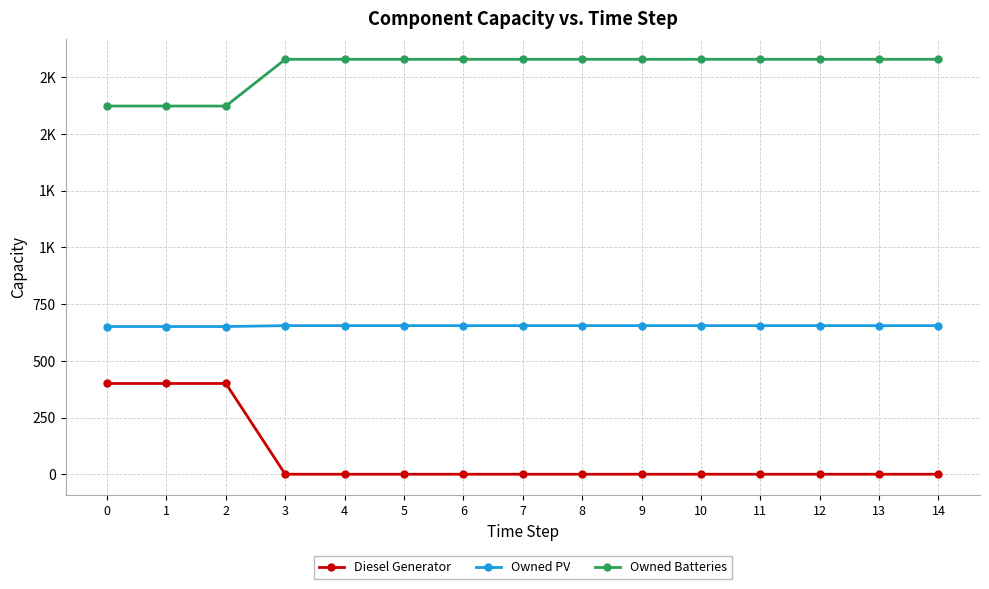

The value of Owned Batteries at 0 is 1623. True or false?

True